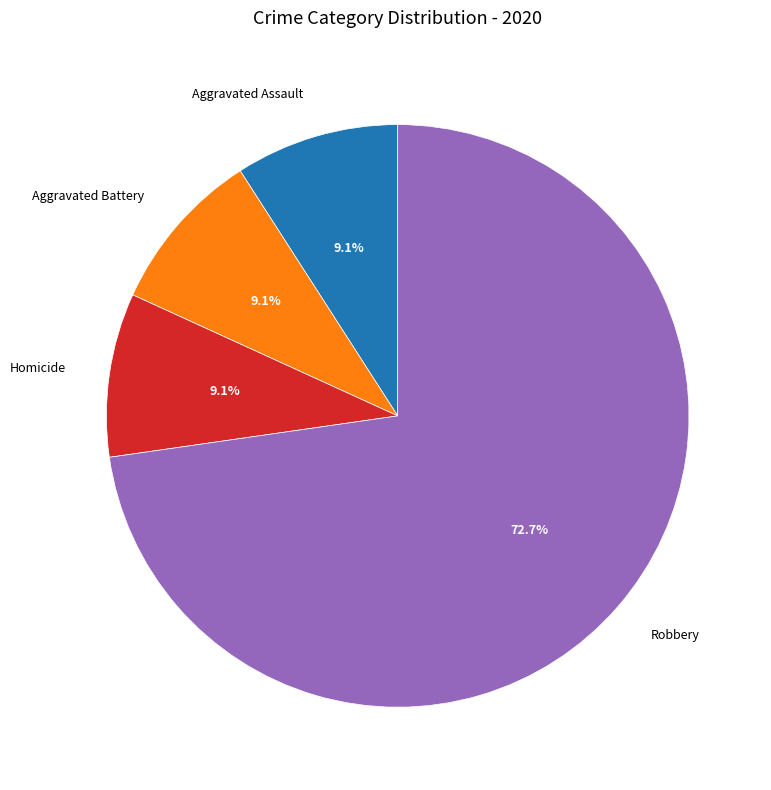

Combined, what portion of the pie is Aggravated Battery and Homicide?

18.2%